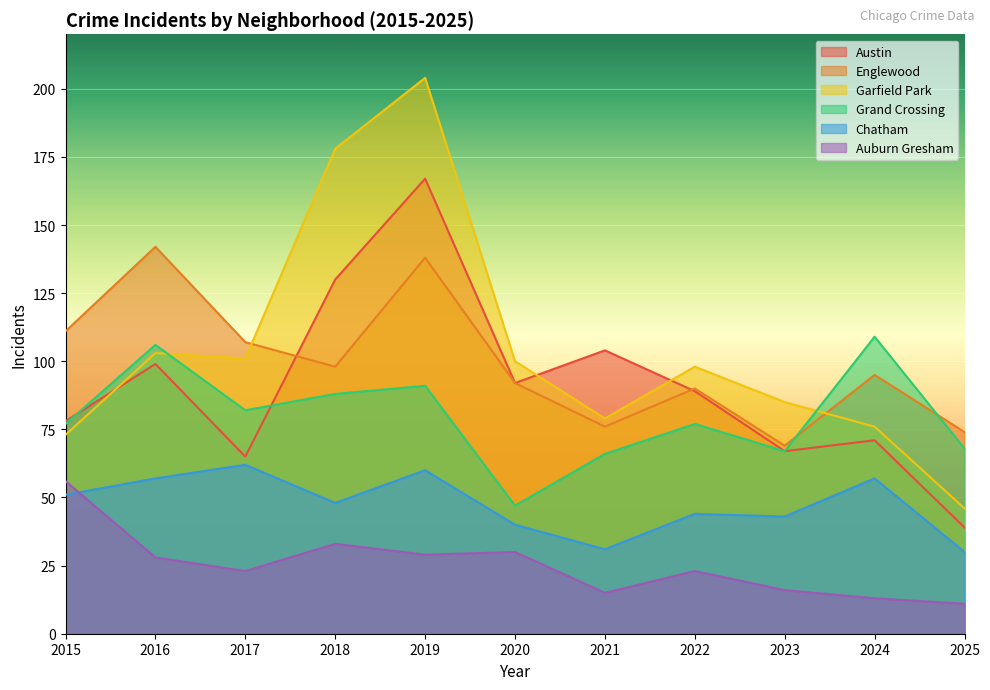

Between which two adjacent categories do Austin and Garfield Park first intersect?

2015 and 2016